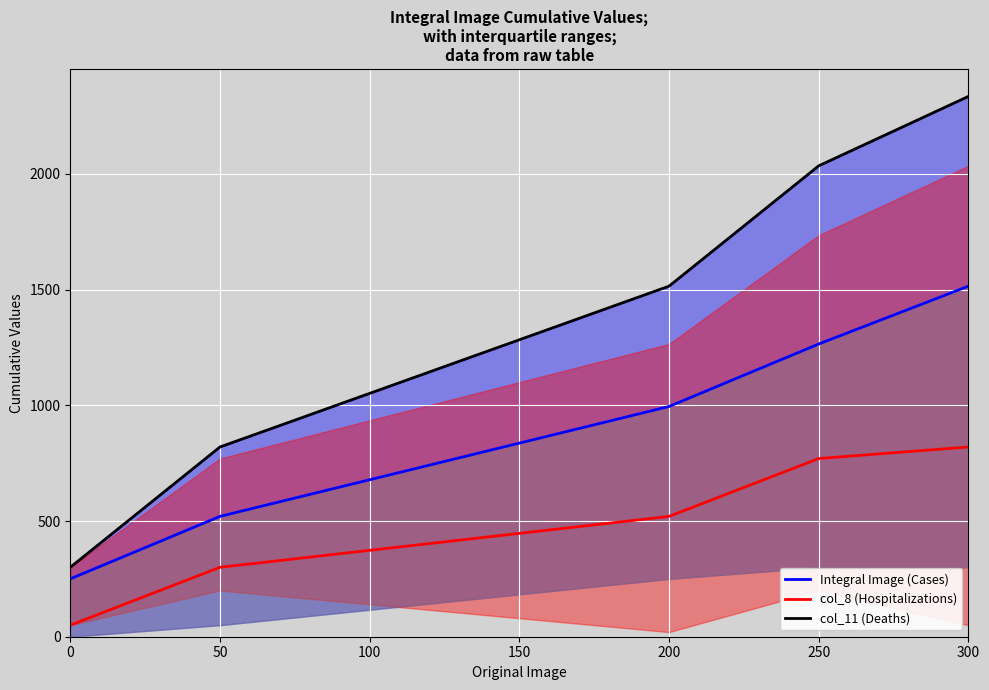

Reading right to left, transcribe all the data shown in this chart.

Integral Image (Cases): 1515	1265	995	520	250
col_8 (Hospitalizations): 820	770	520	300	50
col_11 (Deaths): 2335	2035	1515	820	300